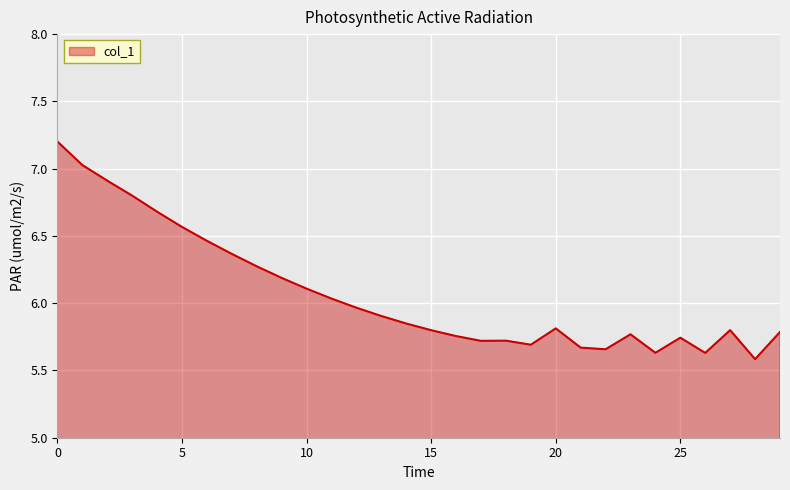

What is the greatest value displayed?

7.2